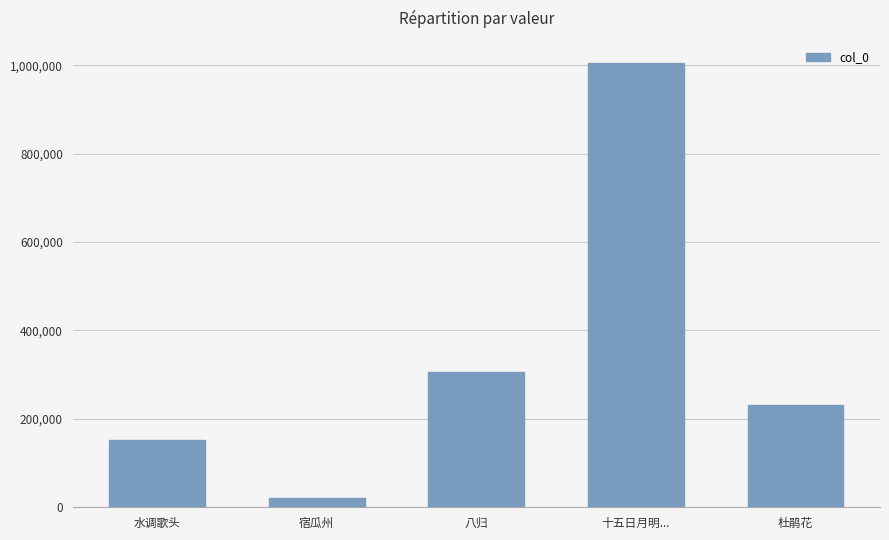

Reading right to left, transcribe all the data shown in this chart.

231870	1005126	306521	20704	151544